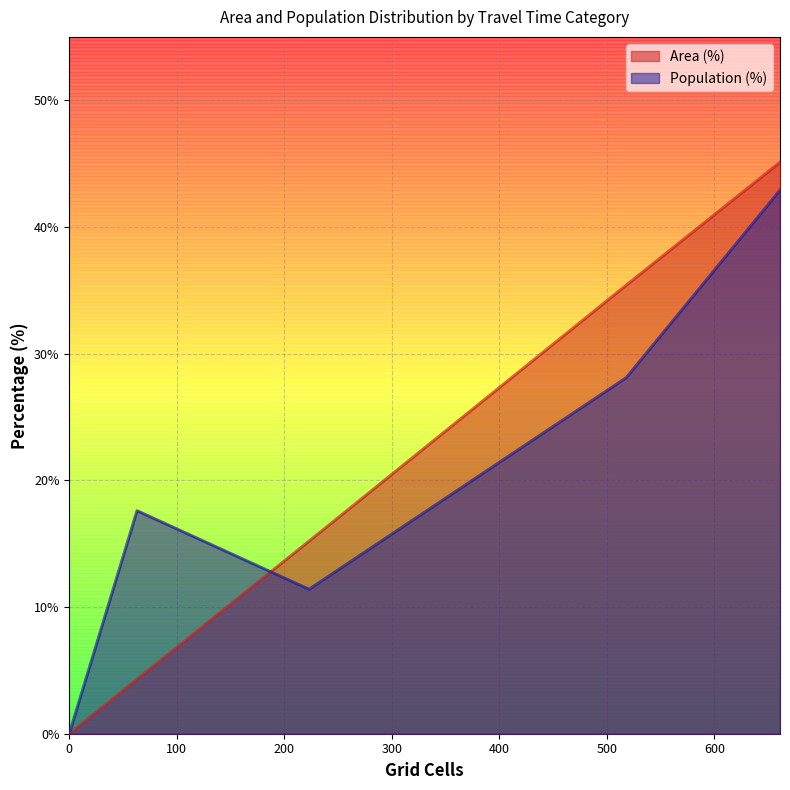

True or false: Population (%) has more than 0 interior local peaks.

True